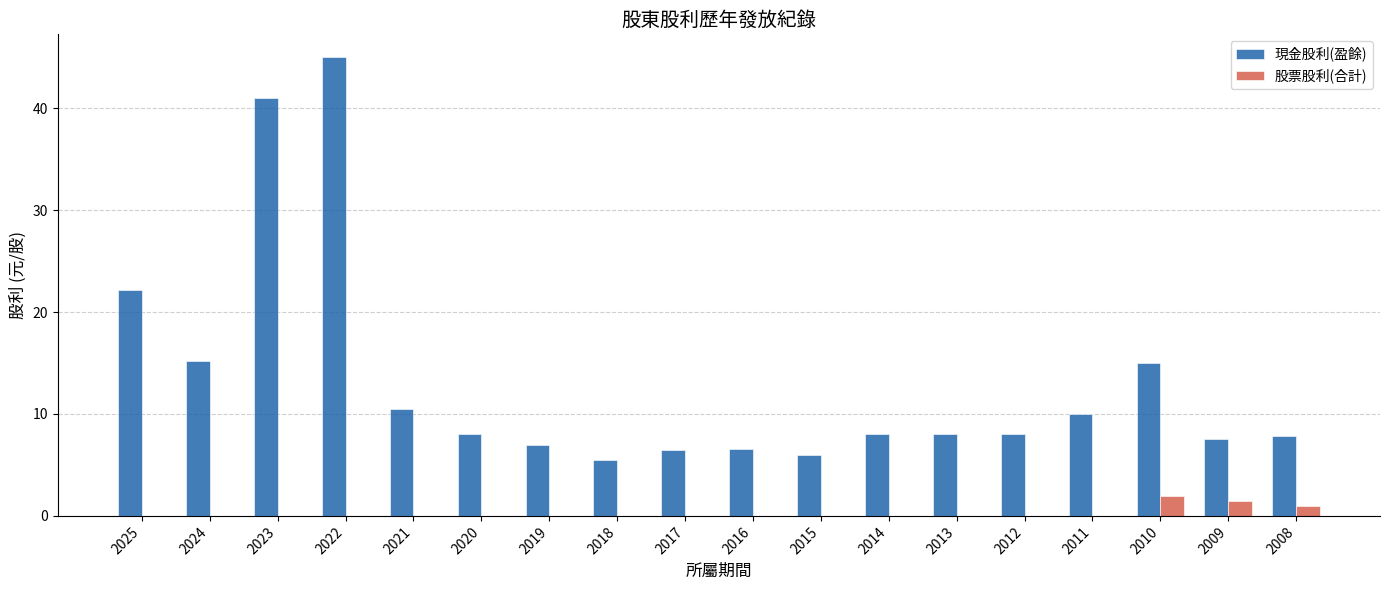

Which series has the largest total across all categories?

現金股利(盈餘)